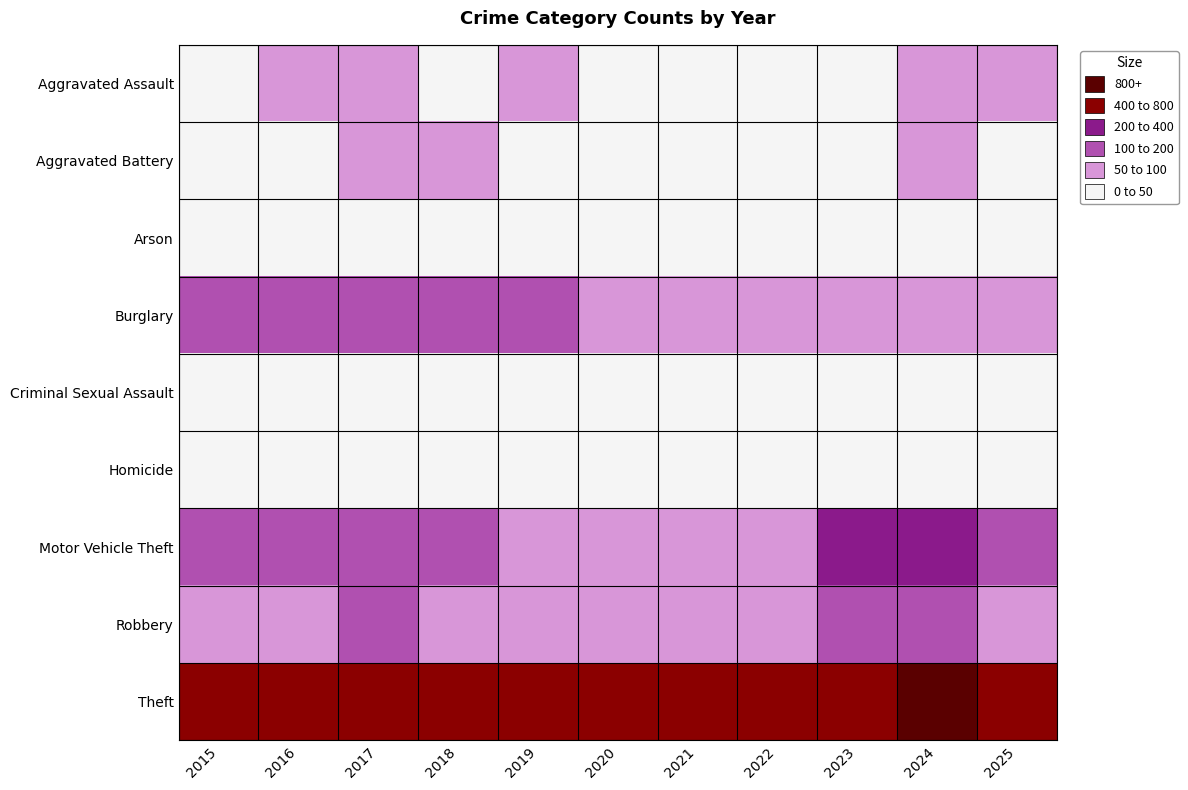

What is the spread (max minus min) of values at 2016?

661